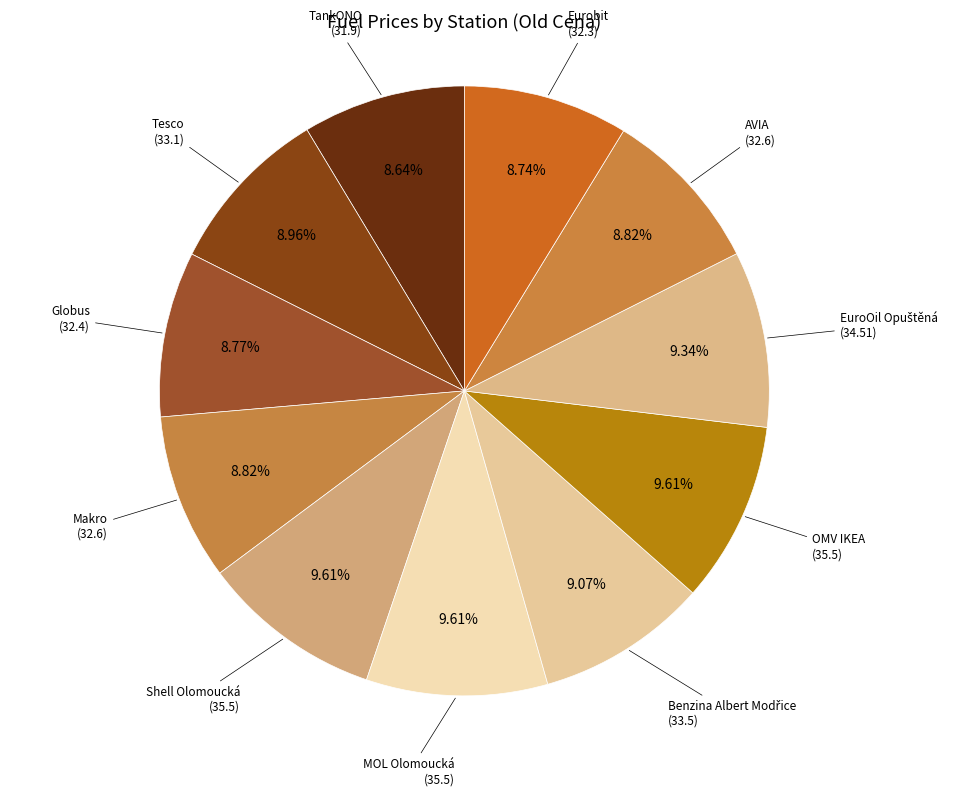

To the nearest percent, what is the average slice percentage?

9%